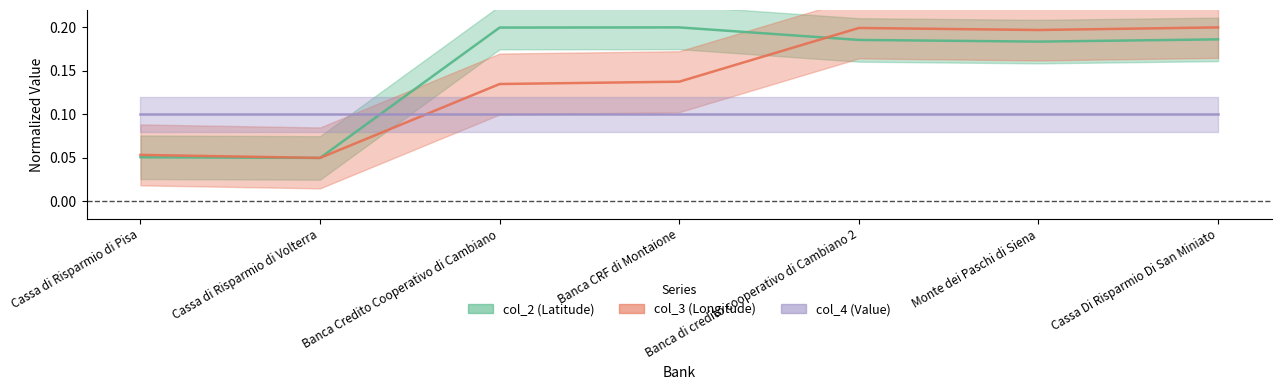

Which series has the largest total across all categories?

col_2 (Latitude)